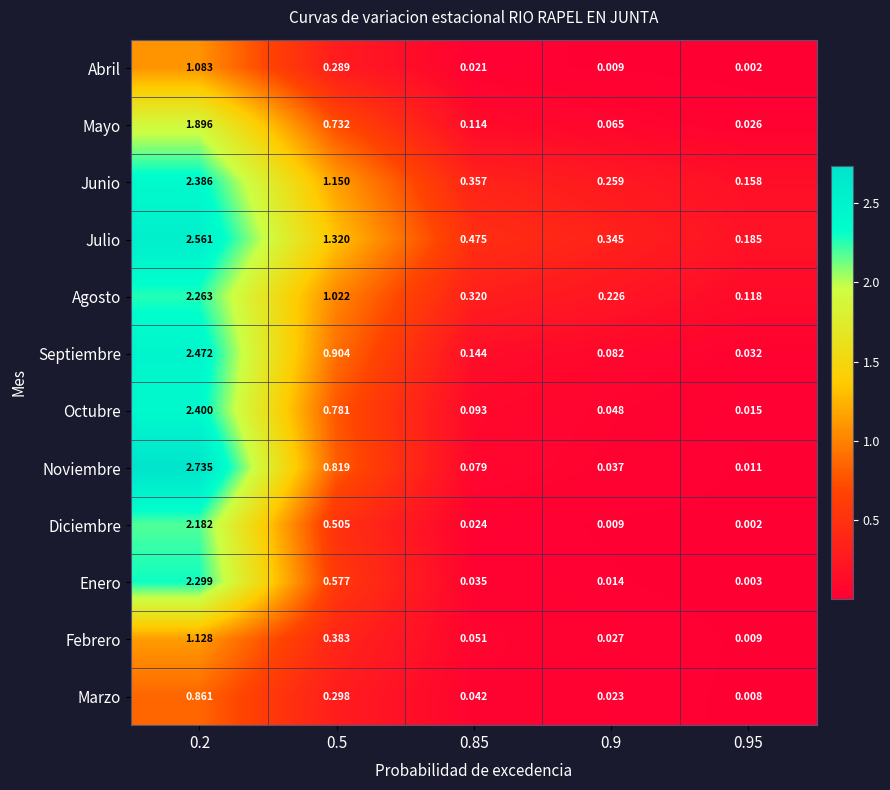

Which series changed the most between 0.2 and 0.9?

Noviembre